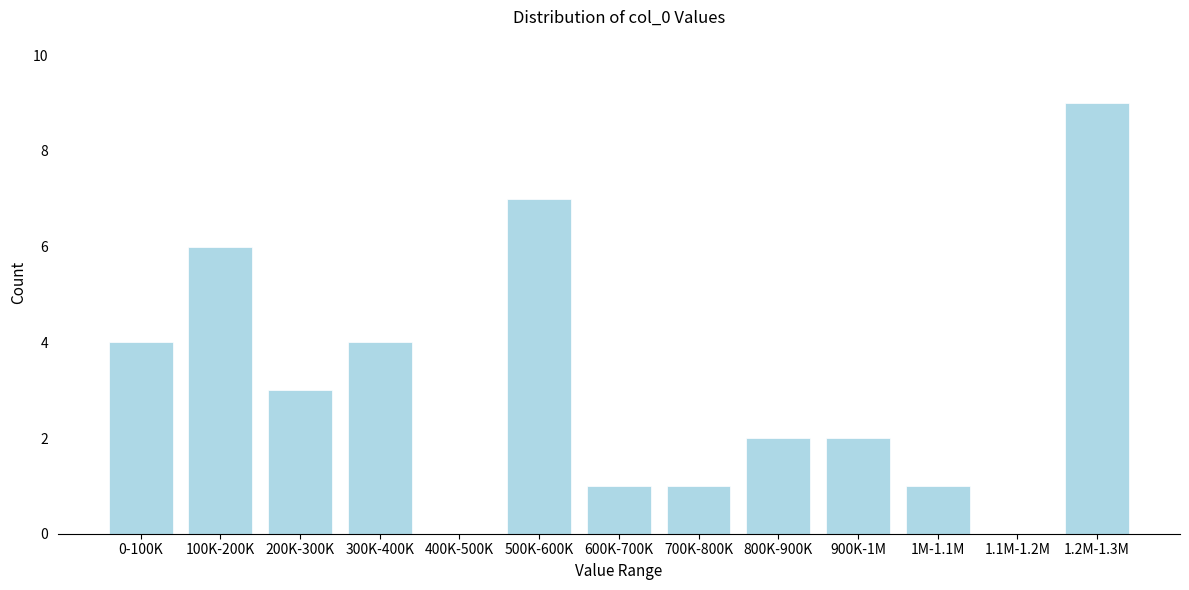

Reading left to right, extract all data points from this chart.

0-100K=4	100K-200K=6	200K-300K=3	300K-400K=4	400K-500K=0	500K-600K=7	600K-700K=1	700K-800K=1	800K-900K=2	900K-1M=2	1M-1.1M=1	1.1M-1.2M=0	1.2M-1.3M=9